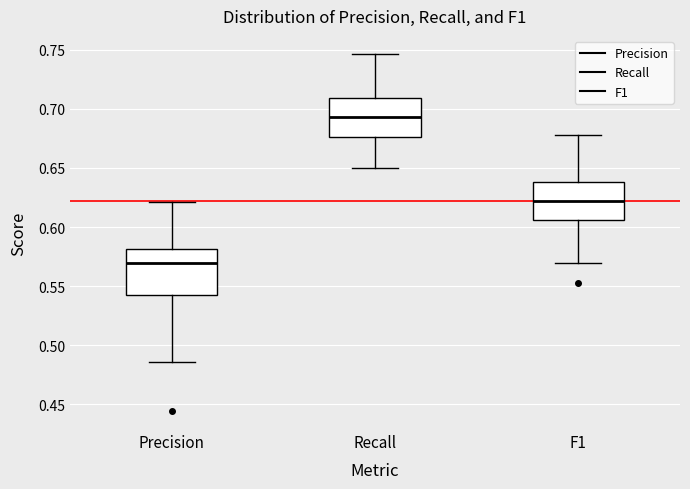

Reading left to right, transcribe this box plot: for each box, give where its median line is, the range the box spans, and where its two whiskers end, as read against the y-axis. The values are not printed on the chart, so give them approximately, as read against the axis.

Precision: median 0.570, box 0.545 to 0.580, whiskers 0.485 to 0.620
Recall: median 0.695, box 0.675 to 0.710, whiskers 0.650 to 0.745
F1: median 0.620, box 0.605 to 0.640, whiskers 0.570 to 0.680